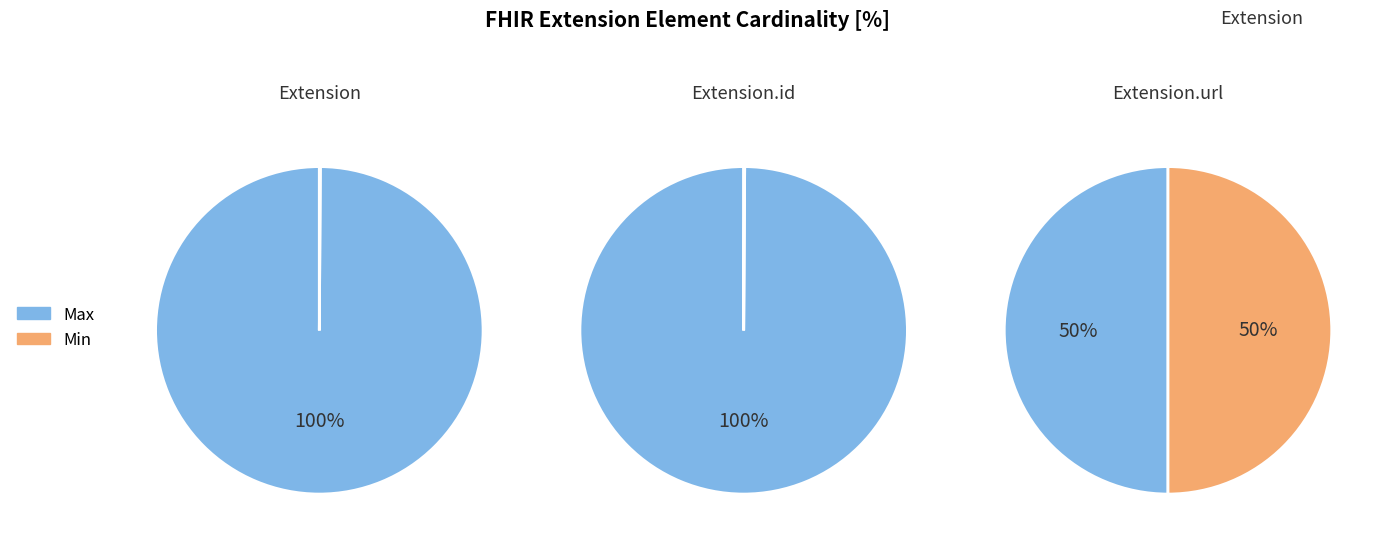

How many segments does this pie chart have?

5